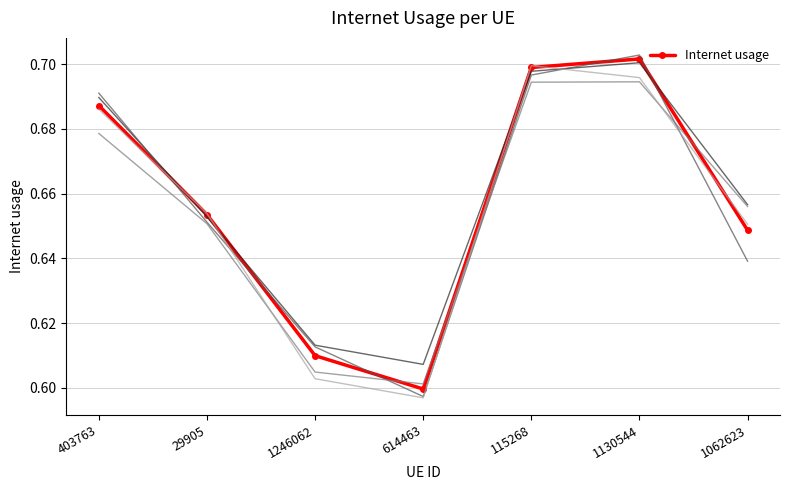

List the labels in order of value, smallest first.

614463, 1246062, 1062623, 29905, 403763, 115268, 1130544